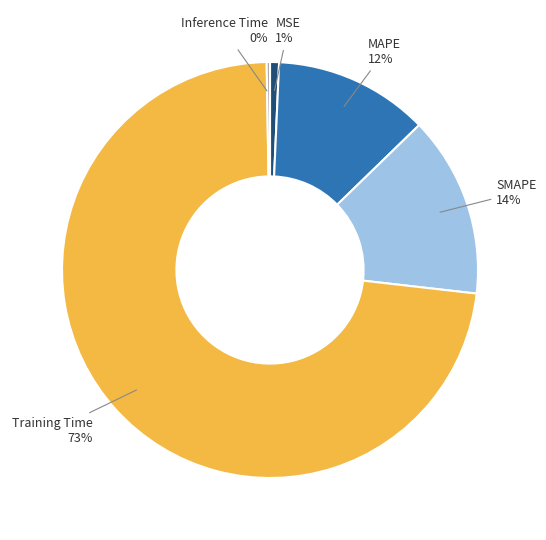

What is the largest slice in the pie chart?

Training Time